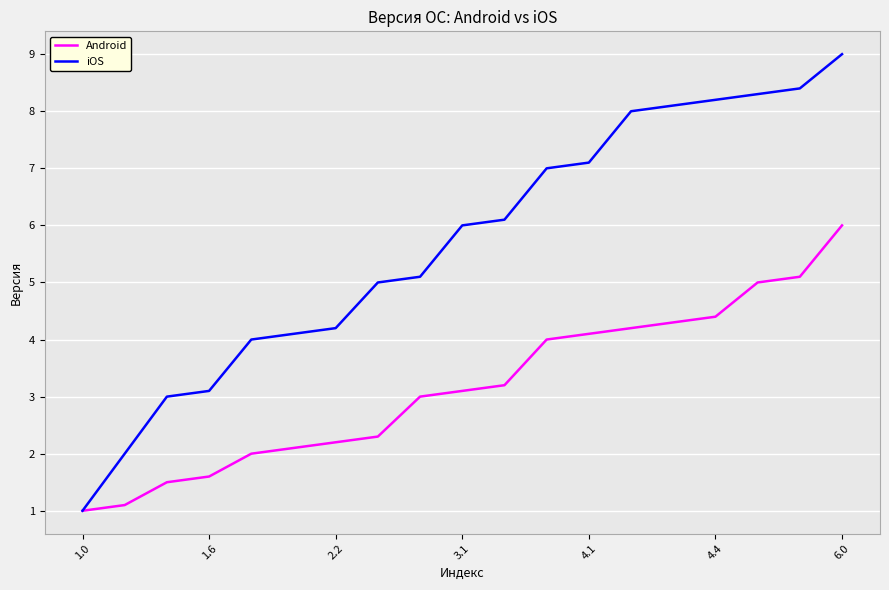

Reading left to right, what are all the values shown in this chart?

Android: 1.0	1.1	1.5	1.6	2.0	2.1	2.2	2.3	3.0	3.1	3.2	4.0	4.1	4.2	4.3	4.4	5.0	5.1	6.0
iOS: 1.0	2.0	3.0	3.1	4.0	4.1	4.2	5.0	5.1	6.0	6.1	7.0	7.1	8.0	8.1	8.2	8.3	8.4	9.0